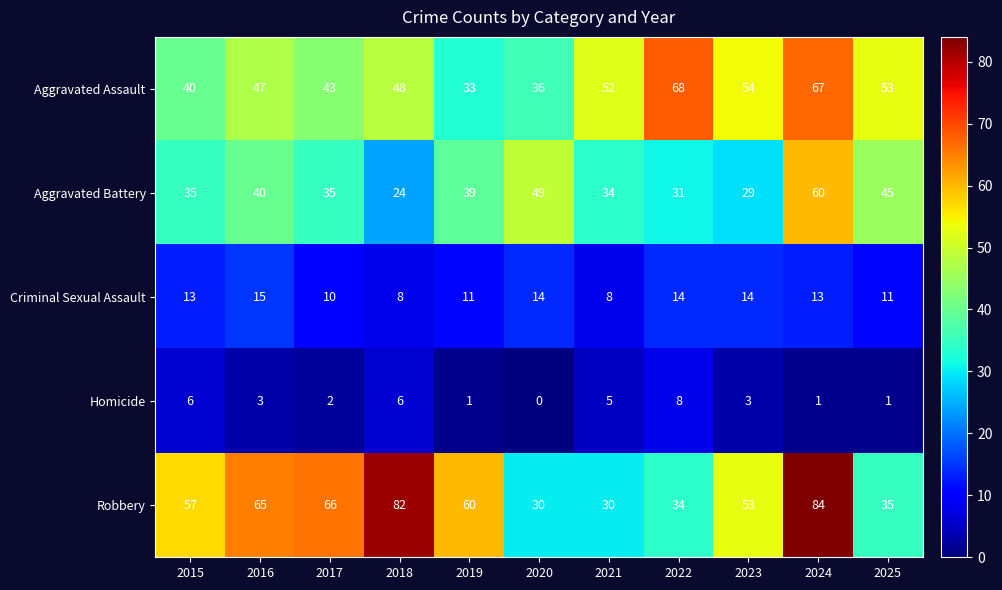

At how many categories does at least one series exceed 24?

11